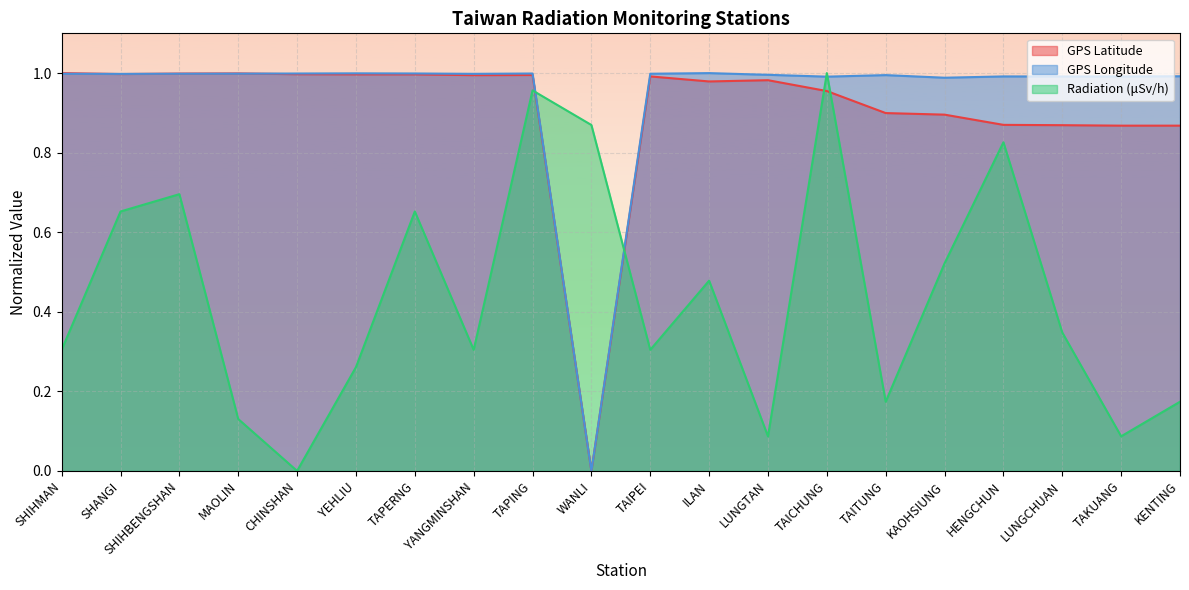

Rank the series by their maximum value, from lowest to highest.

GPS Latitude, GPS Longitude, Radiation (μSv/h)